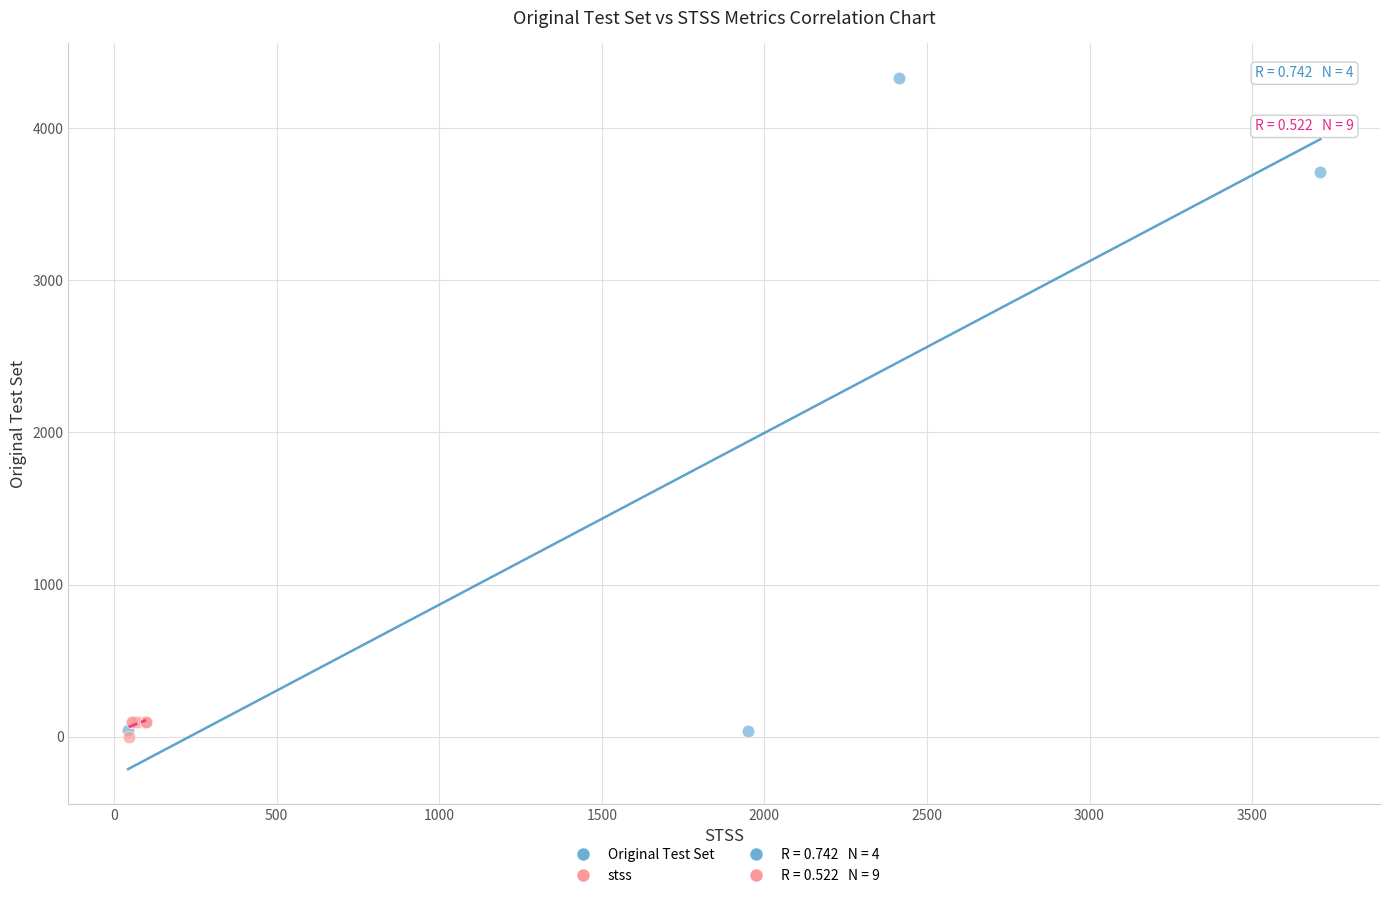

Which series contains the highest Y value?

Original Test Set